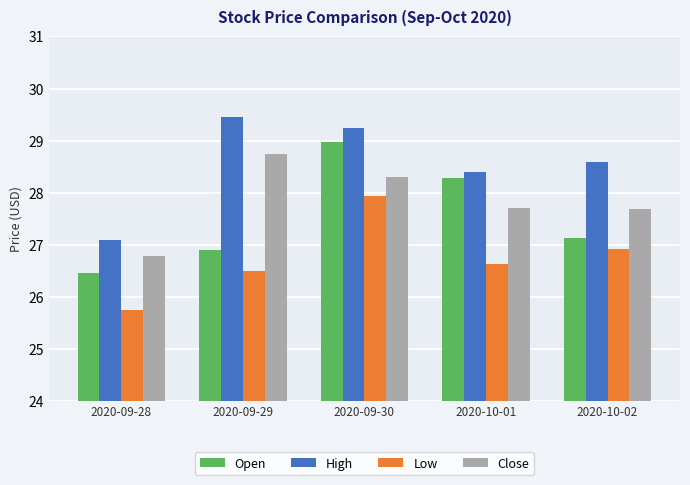

Reading left to right, list all the values displayed in this chart.

Open: 2020-09-28=26.5	2020-09-29=26.9	2020-09-30=29.0	2020-10-01=28.3	2020-10-02=27.1
High: 2020-09-28=27.1	2020-09-29=29.5	2020-09-30=29.2	2020-10-01=28.4	2020-10-02=28.6
Low: 2020-09-28=25.7	2020-09-29=26.5	2020-09-30=27.9	2020-10-01=26.6	2020-10-02=26.9
Close: 2020-09-28=26.8	2020-09-29=28.7	2020-09-30=28.3	2020-10-01=27.7	2020-10-02=27.7